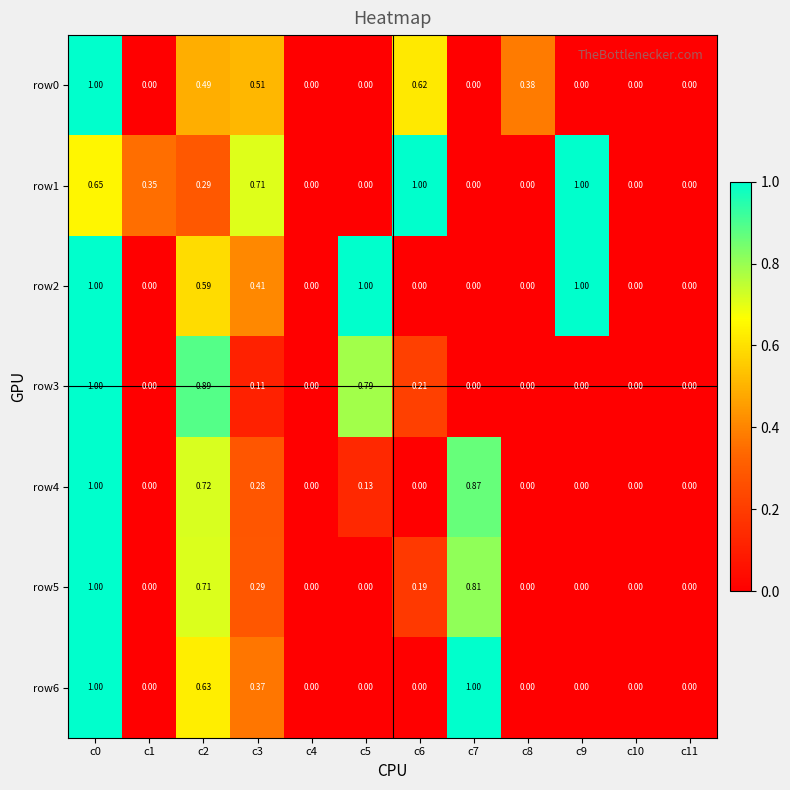

Between c4 and c7, which series saw the biggest shift?

row6